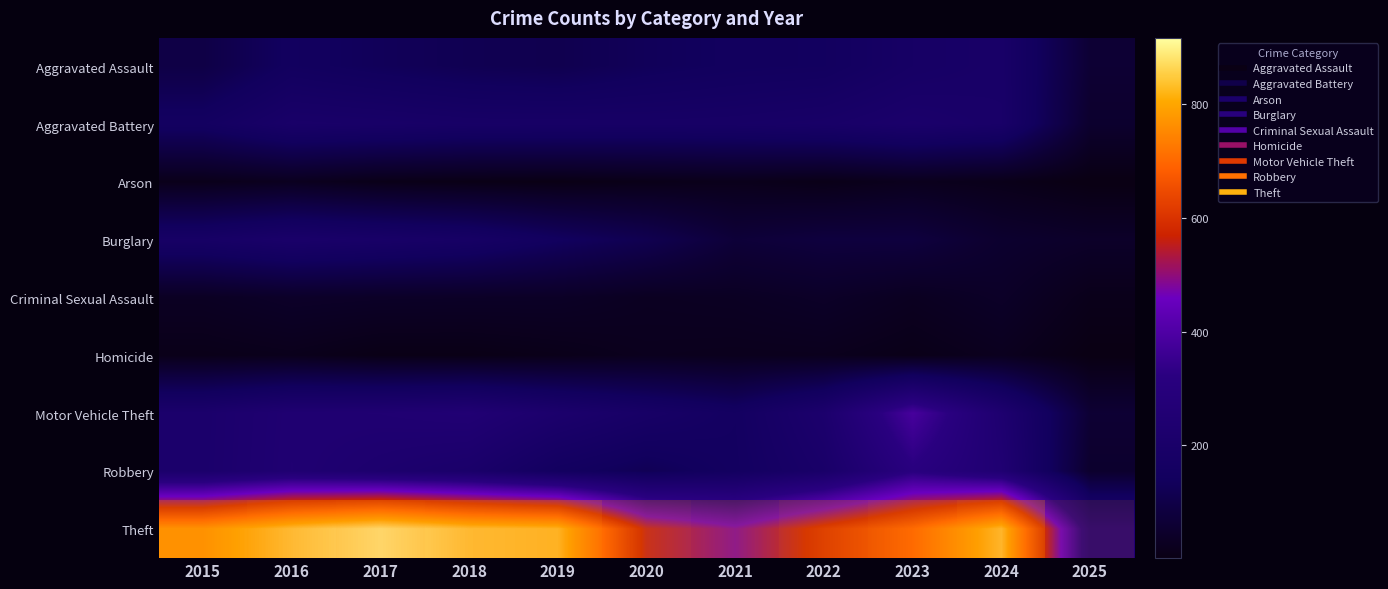

How many values in the row_6 series exceed 219?

5